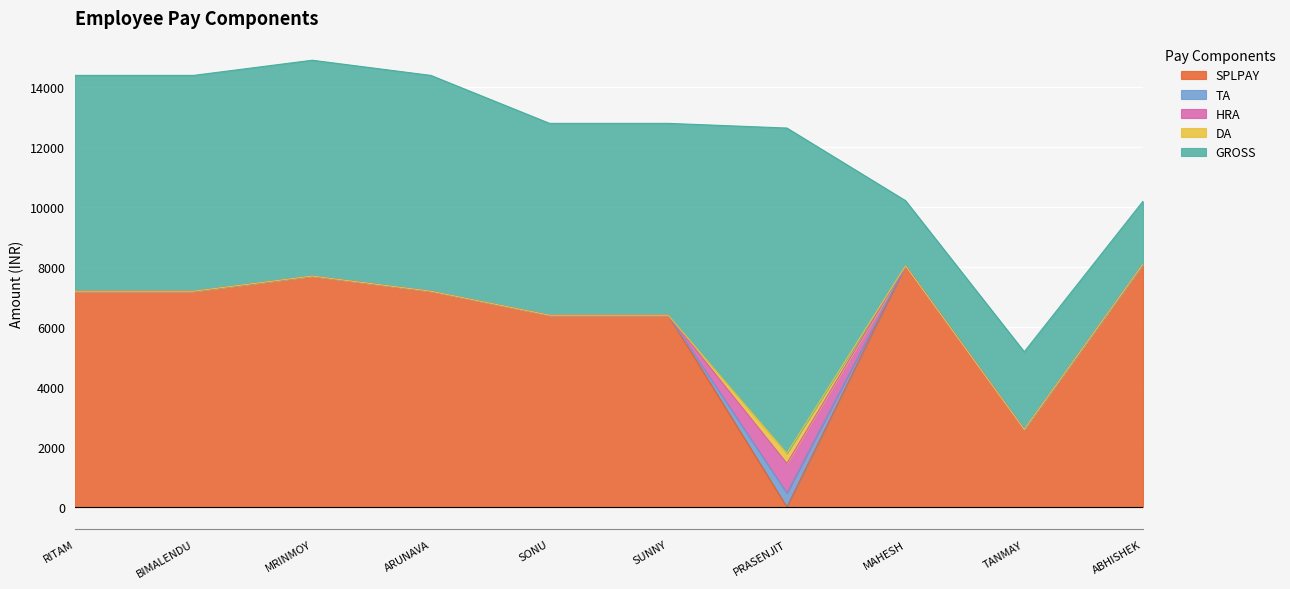

Which series has the largest range (max minus min)?

GROSS